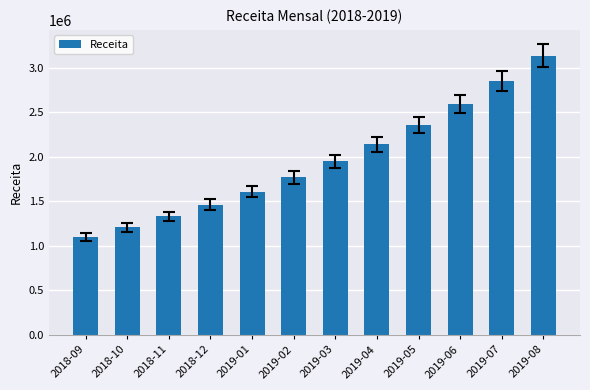

True or false: the data shows 761149.5 at 2019-03.

False